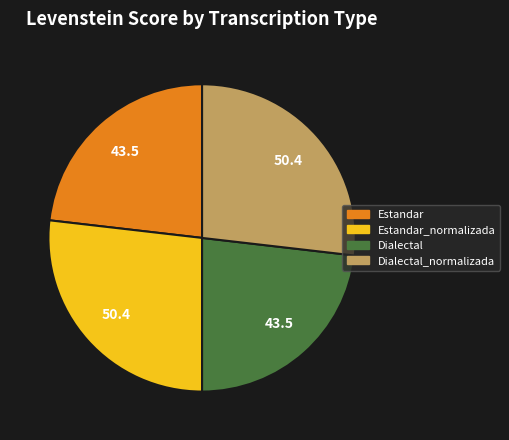

What is the ratio of the value at Estandar to the value at Dialectal?

1.0